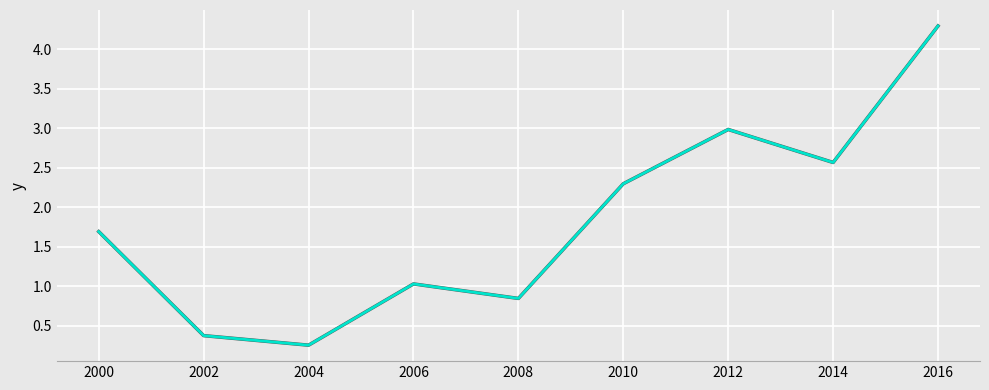

Does the chart display data point markers on the line(s)?

No